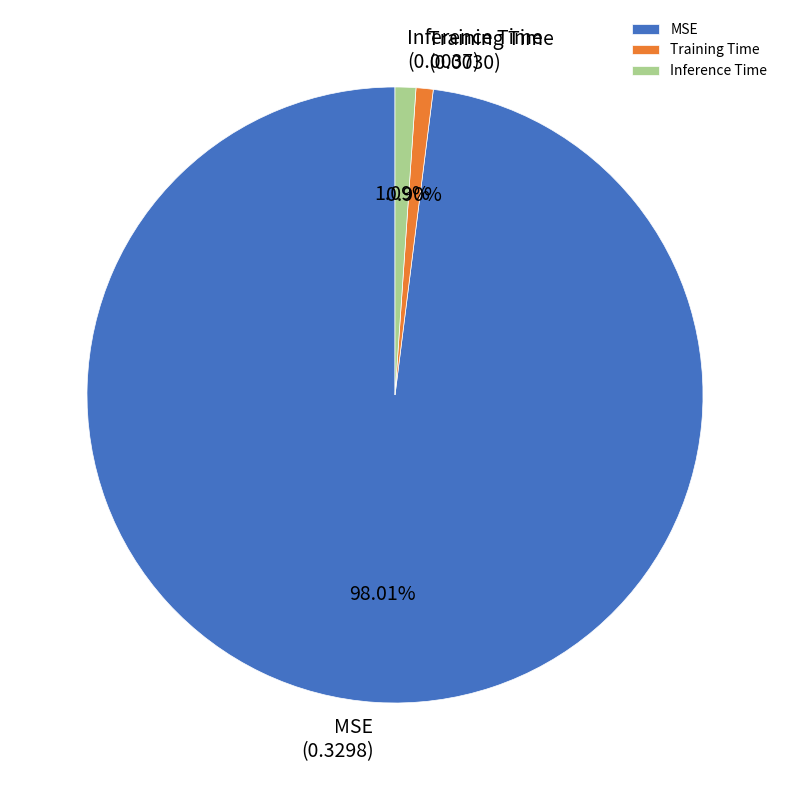

Between MSE and Inference Time, which is larger?

MSE